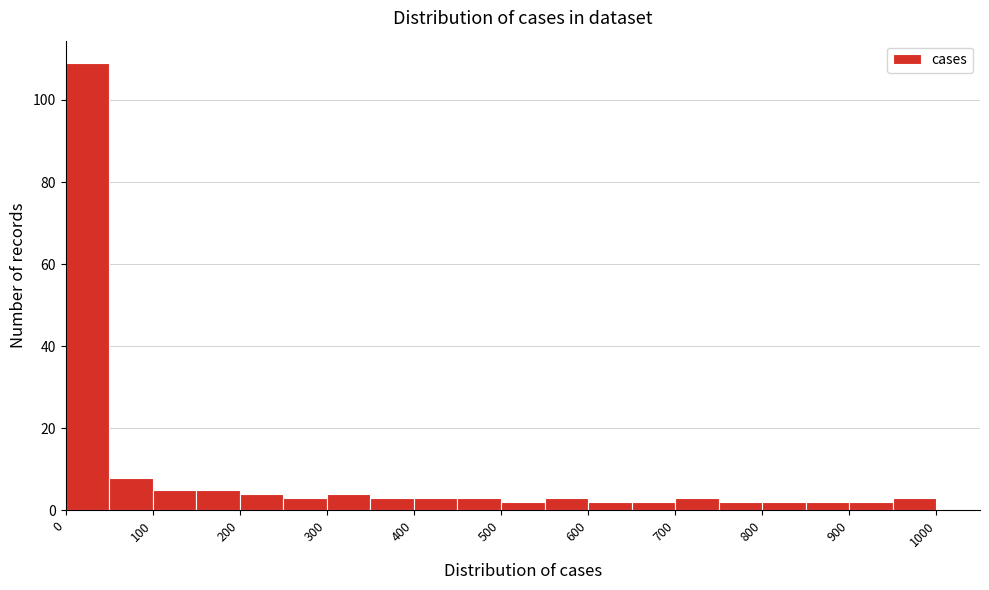

Reading left to right, list every bar in this chart as the range it spans on the x-axis followed by its height. The values are not printed on the chart, so give them approximately, as read against the axis.

0 to 50: 110
50 to 100: 8
100 to 150: 6
150 to 200: 6
200 to 250: 4
250 to 300: 4
300 to 350: 4
350 to 400: 4
400 to 450: 4
450 to 500: 4
500 to 550: 2
550 to 600: 4
600 to 650: 2
650 to 700: 2
700 to 750: 4
750 to 800: 2
800 to 850: 2
850 to 900: 2
900 to 950: 2
950 to 1000: 4